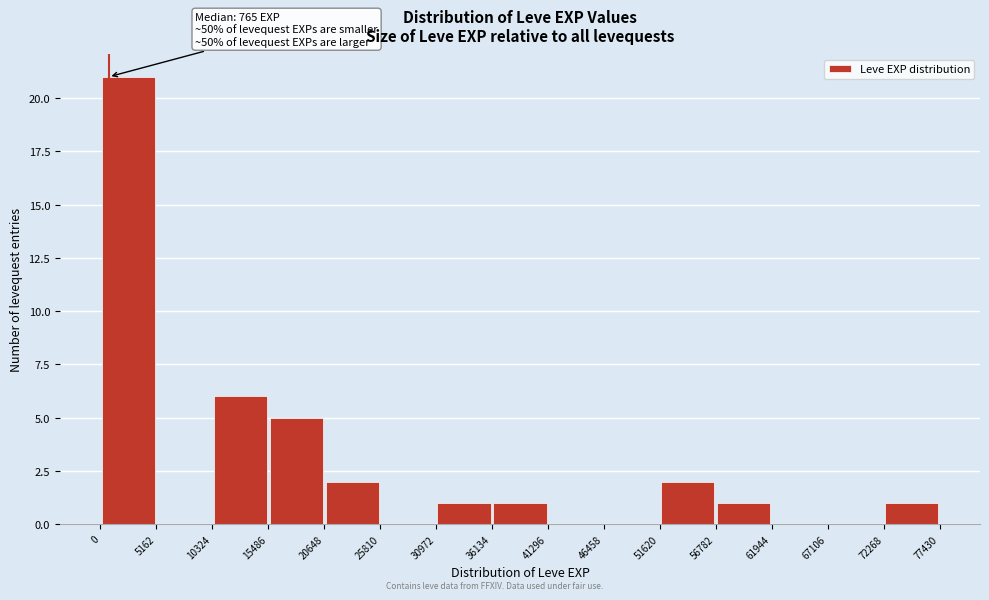

Which range on the x-axis has the tallest bar?

0 to 5162